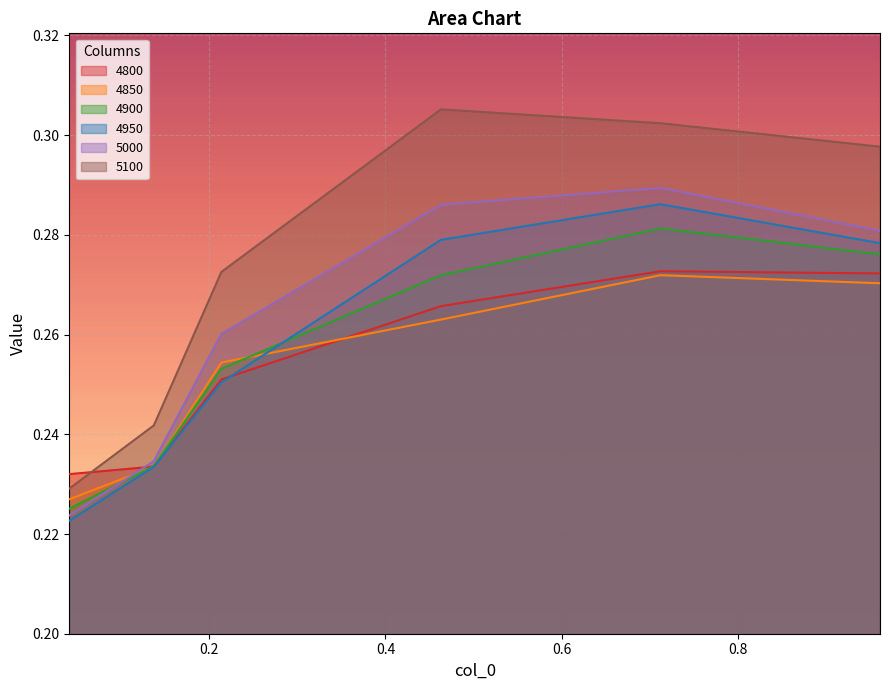

What is the label of the 6th point from the left?

0.9616438356164384